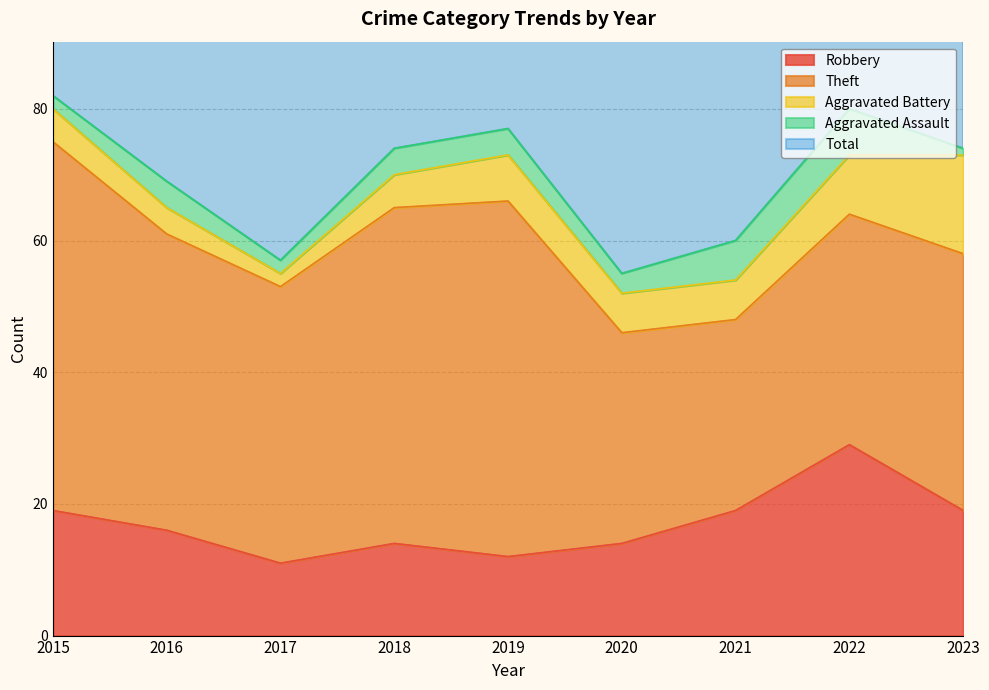

At which label does Aggravated Assault first exceed 4?

2021